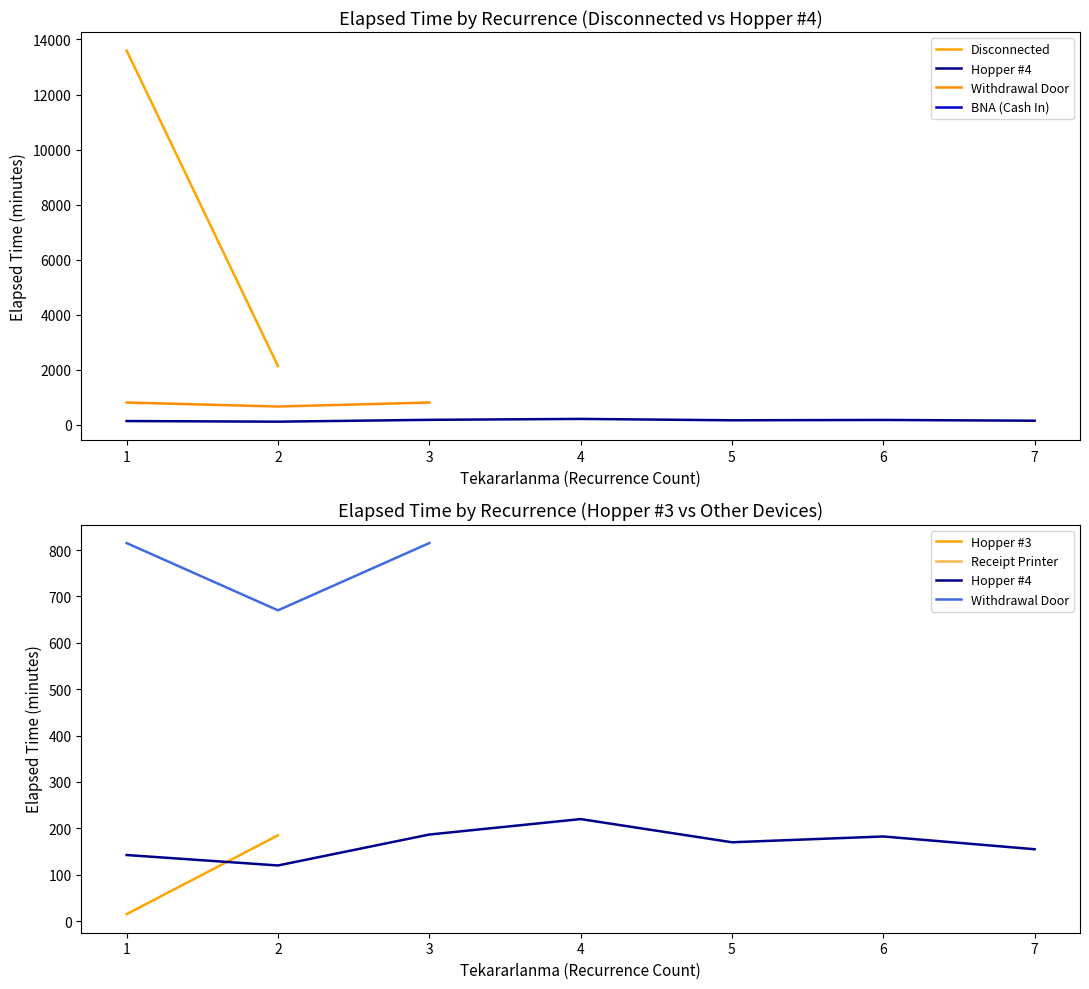

Is it true that Disconnected equals 1330.0 at 5?

False